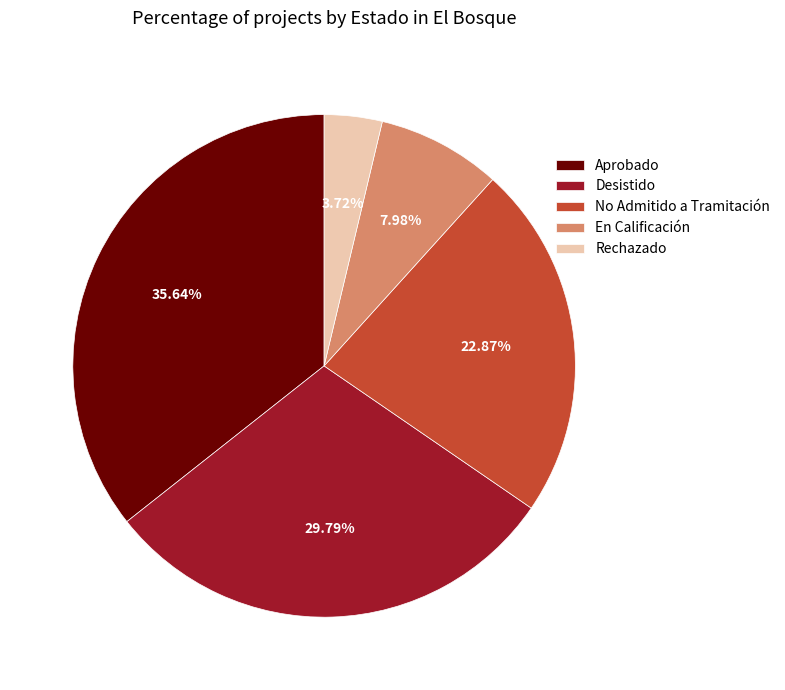

What percentage is NOT represented by No Admitido a Tramitación?

77.1%